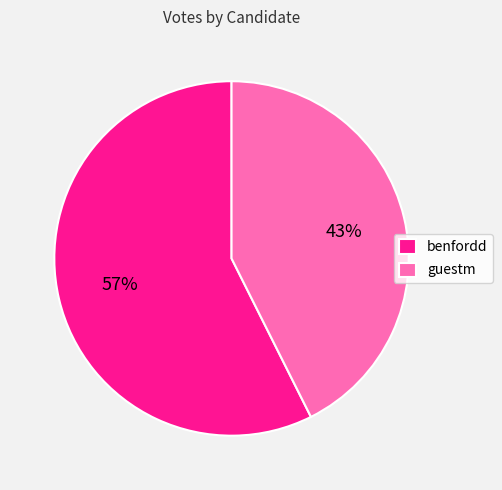

To the nearest percent, what is the combined percentage of benfordd and guestm?

100%